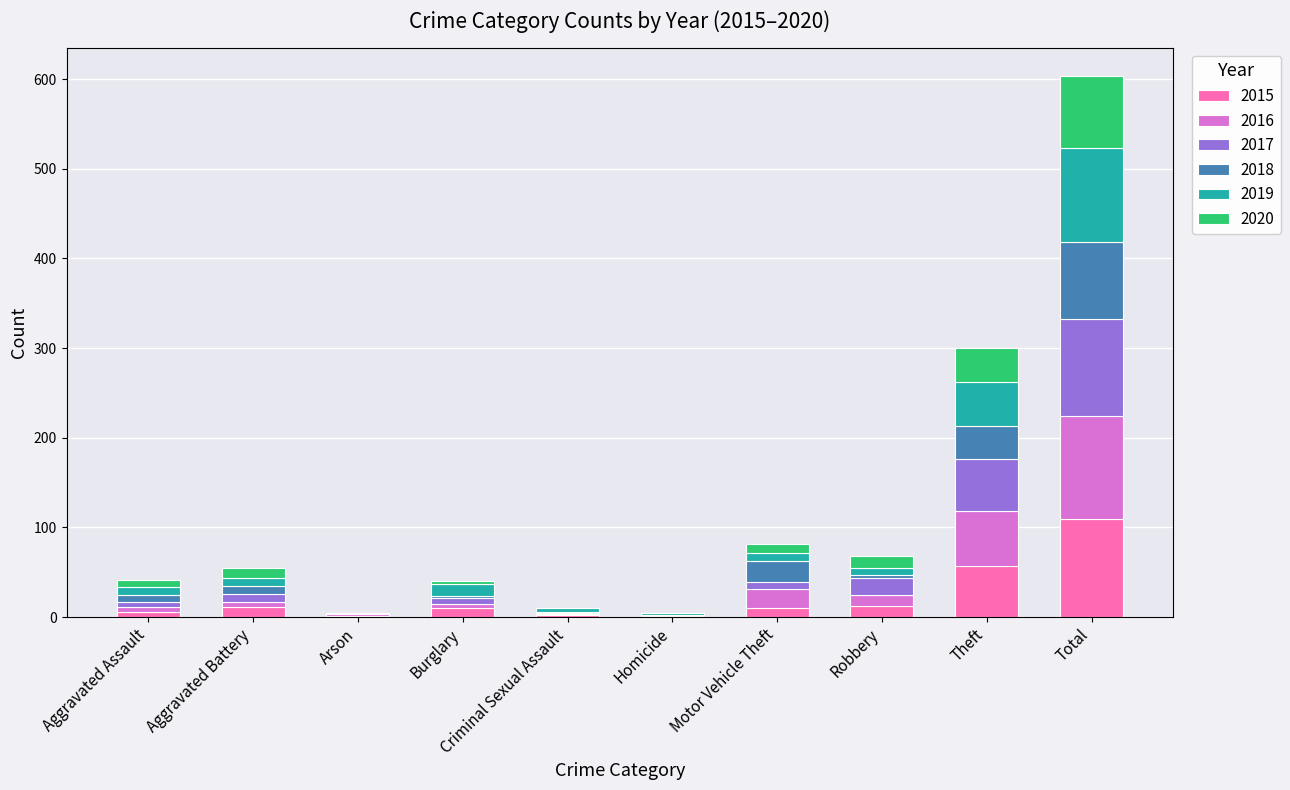

At which category is the sum across all series the highest?

Total